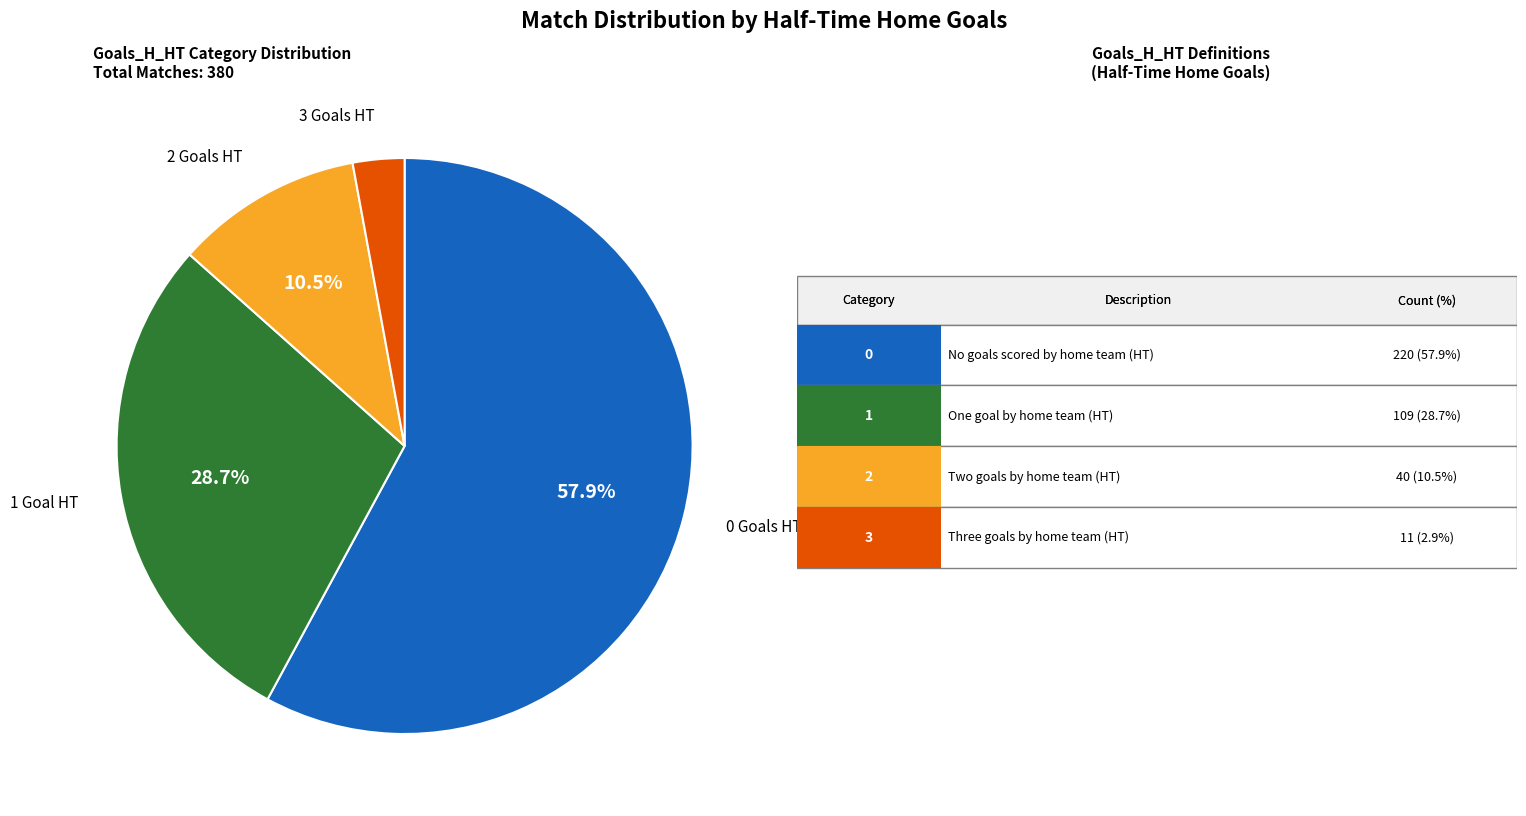

How many slices are in this pie chart?

4